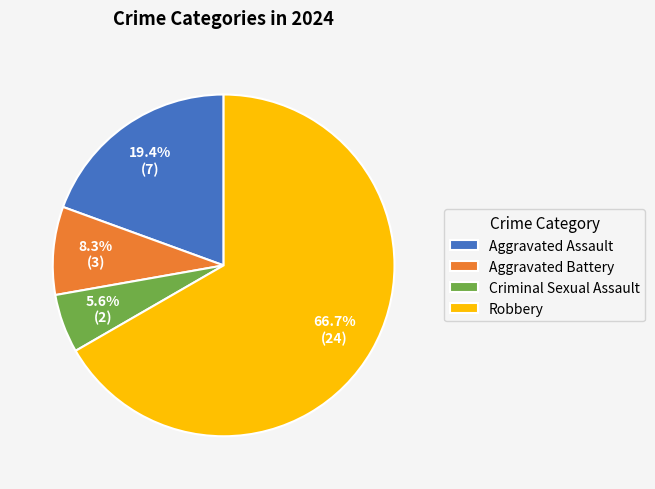

Which has a higher value, Aggravated Assault or Robbery?

Robbery